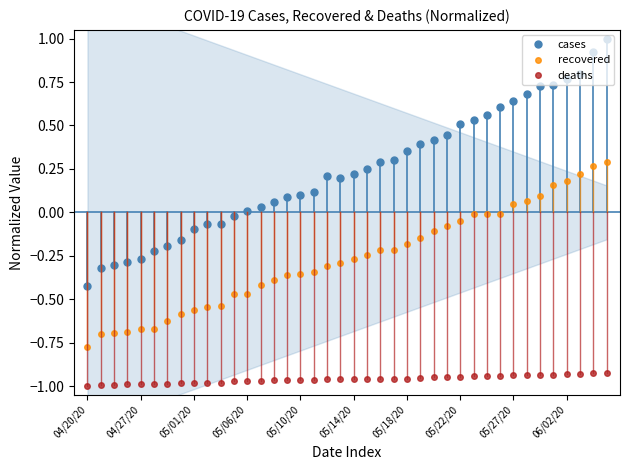

Which series has the widest spread of values?

cases